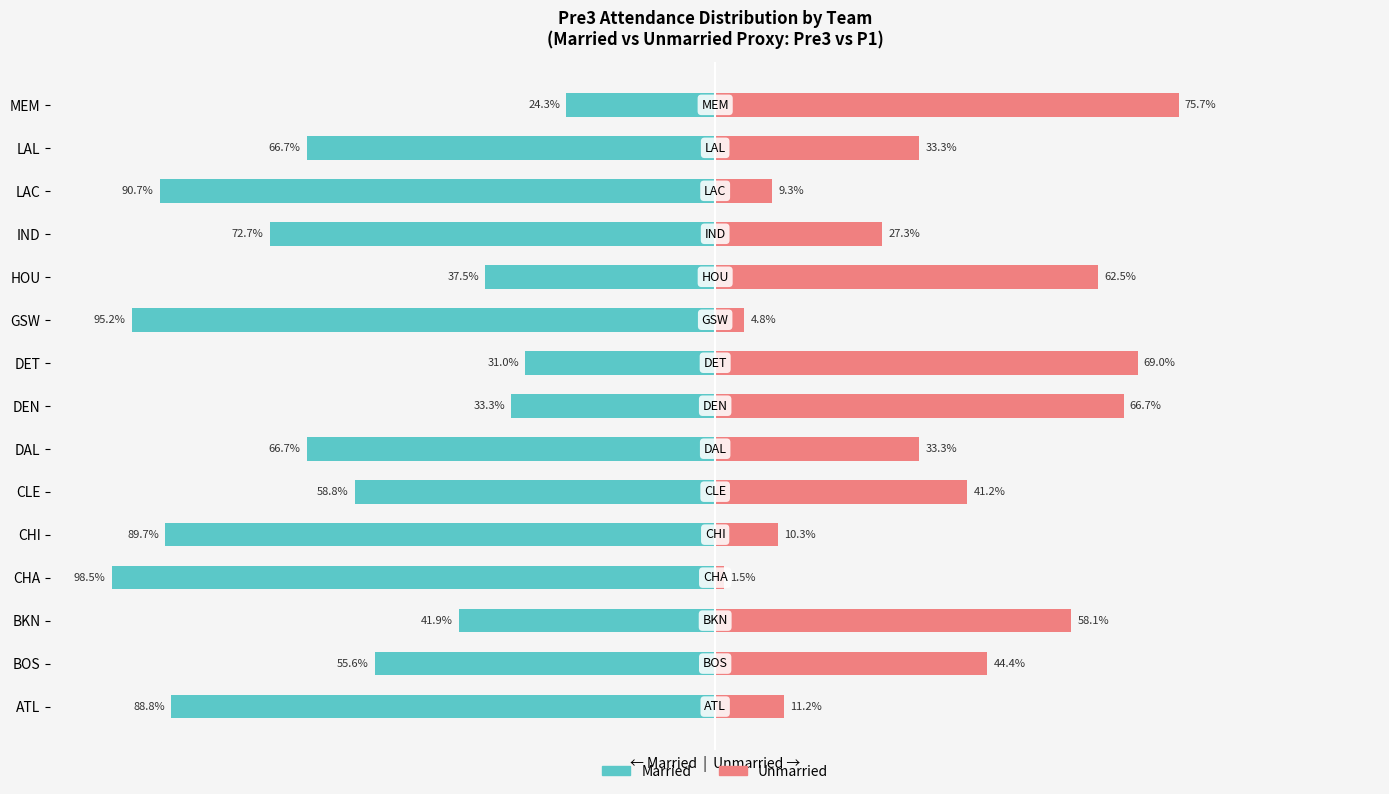

How many bars are there in each group?

2